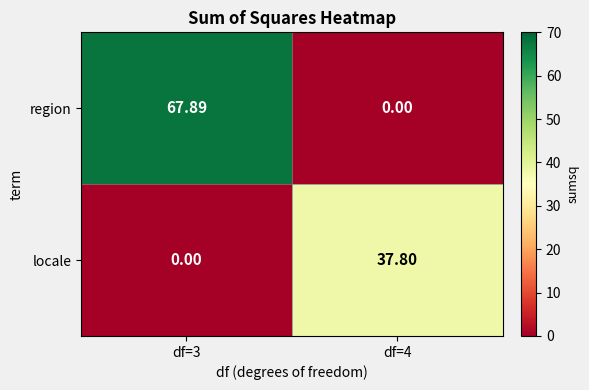

Which series has the largest total across all categories?

region